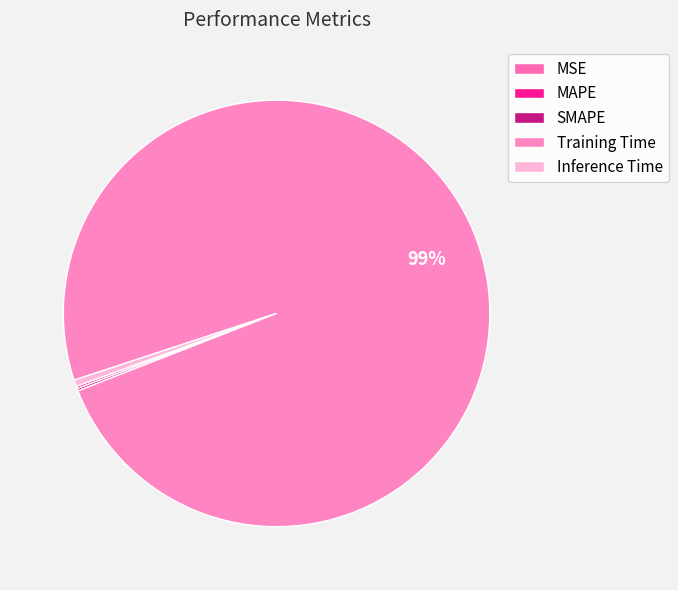

Which has a higher value, Training Time or MAPE?

Training Time